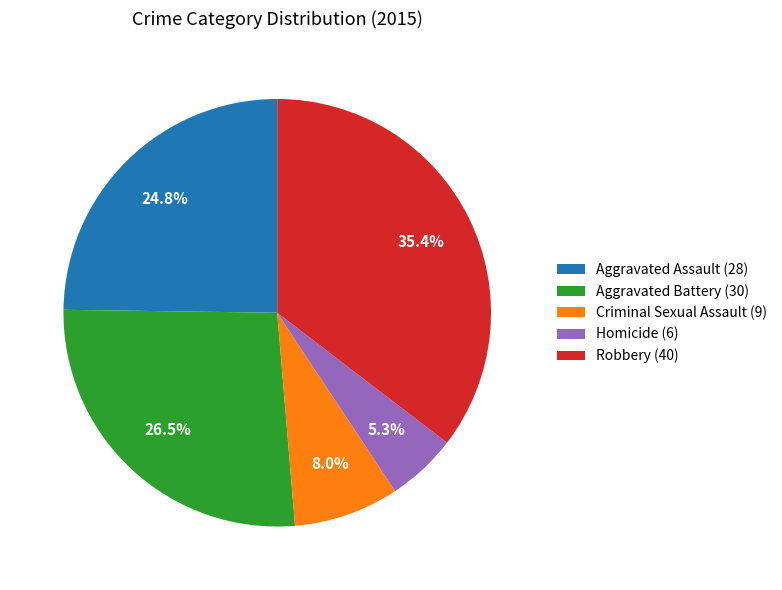

To the nearest percent, what is the difference between the largest and smallest slice percentages?

30%